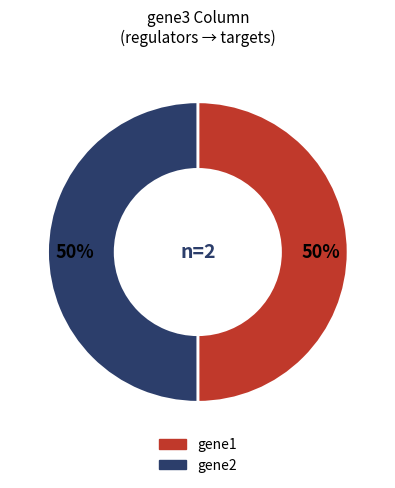

To the nearest percent, what is the average slice percentage?

50%